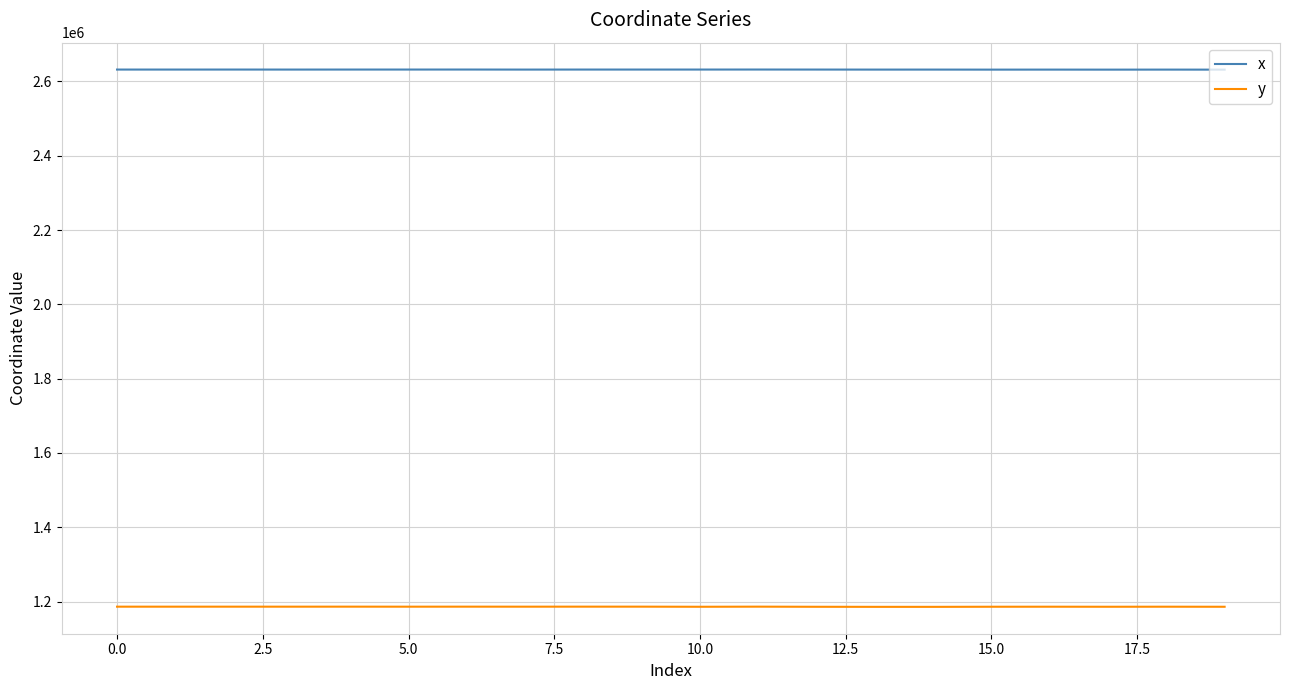

Which series has the largest total across all categories?

x